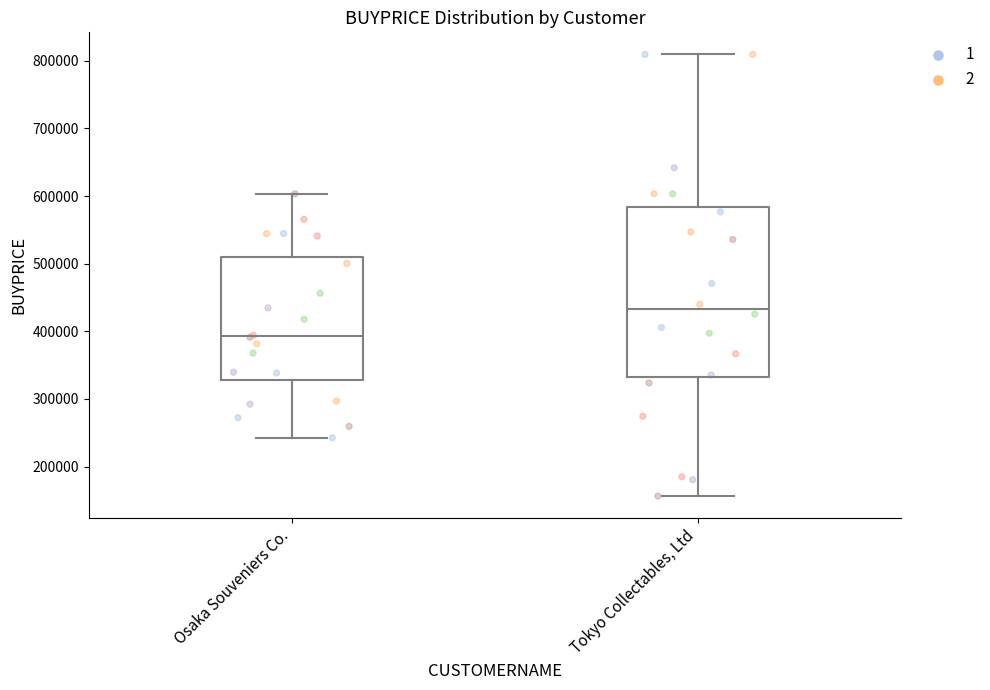

Where does the median line of the box for Tokyo Collectables, Ltd sit on the y-axis? The values are not printed on the chart, so give them approximately, as read against the axis.

430000